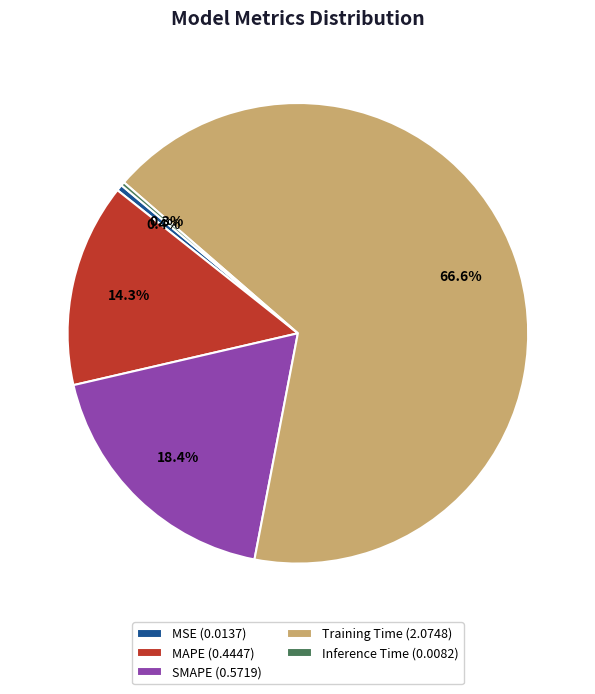

Is MSE the majority of the pie?

No